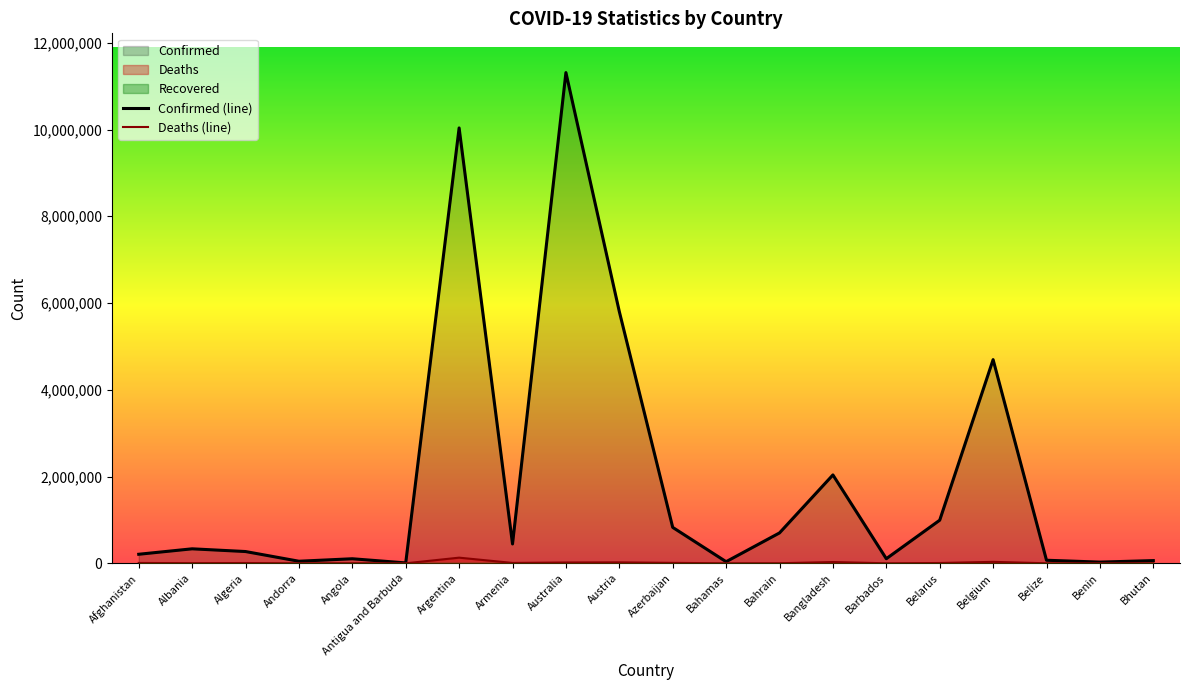

At how many categories does at least one series exceed 6839569?

2